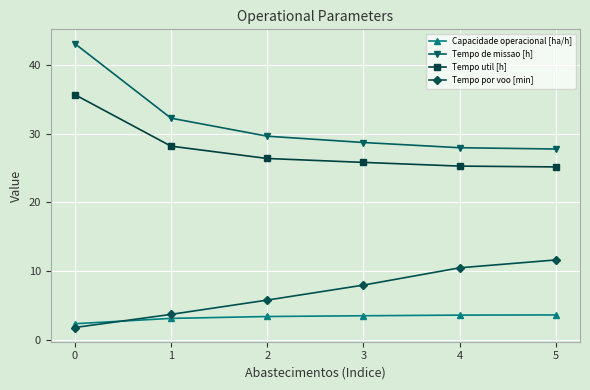

Is it true that Tempo de missao [h] equals 7.6 at 1?

False